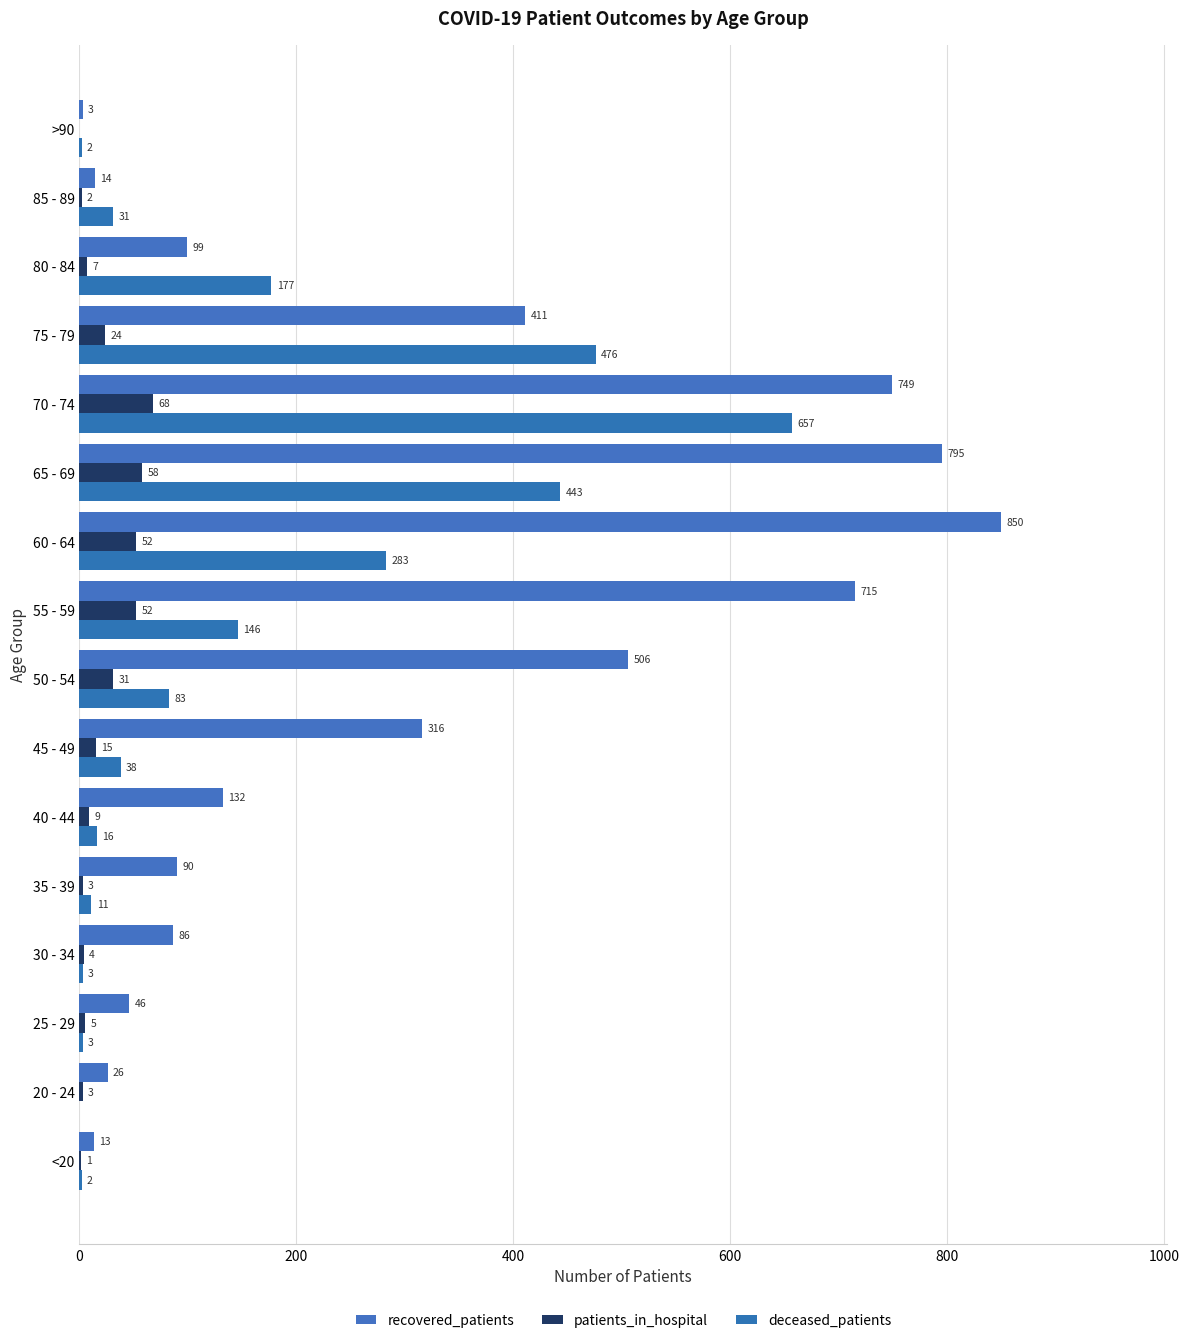

What is the value of the deceased_patients bar at the 7th from the left?

38